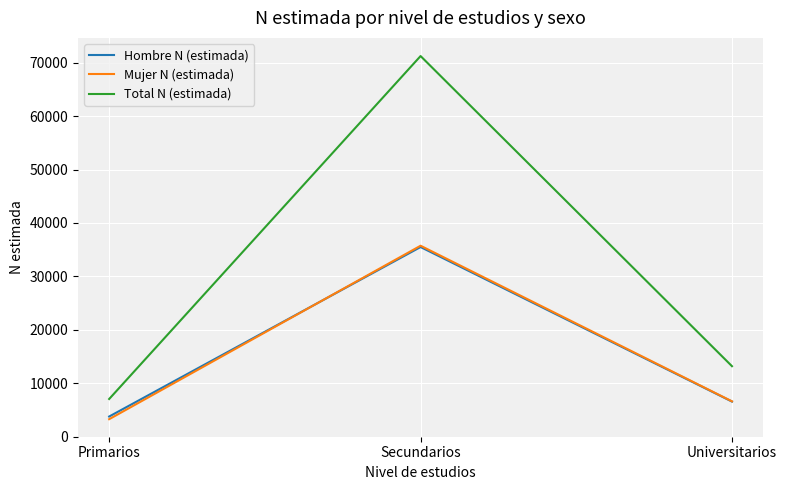

How many lines are shown in the chart?

3